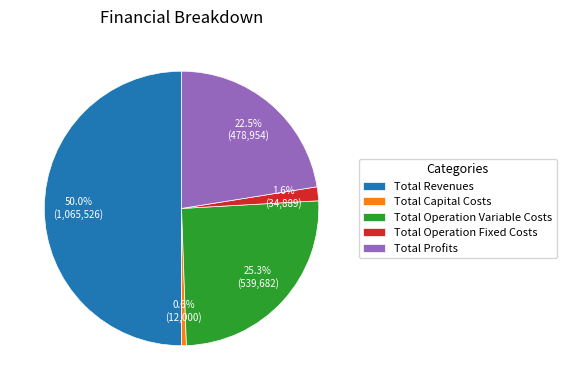

Approximately how many times larger is the value at Total Operation Fixed Costs compared to Total Operation Variable Costs?

0.1